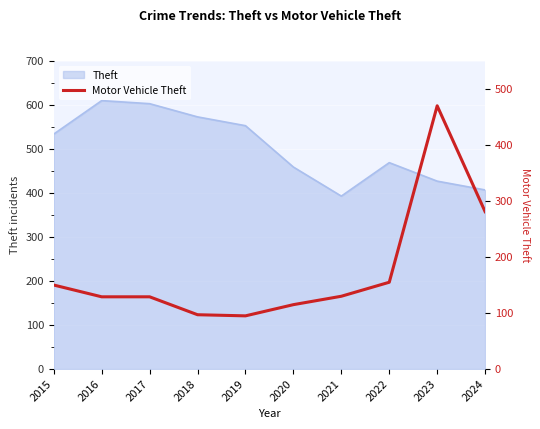

At which category does the chart reach its peak across all series?

2023